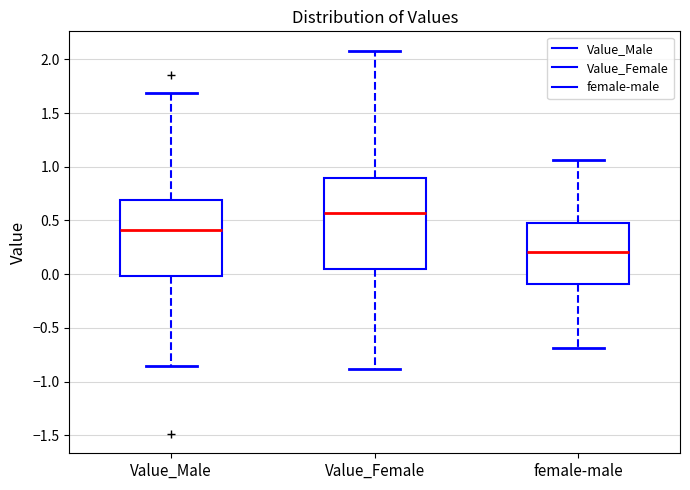

Reading left to right, read every box against the y-axis: the position of its median line, the range the box covers, and the ends of its whiskers. The values are not printed on the chart, so give them approximately, as read against the axis.

Value_Male: median 0.40, box 0.00 to 0.70, whiskers -0.85 to 1.70
Value_Female: median 0.55, box 0.05 to 0.90, whiskers -0.90 to 2.10
female-male: median 0.20, box -0.10 to 0.45, whiskers -0.70 to 1.05